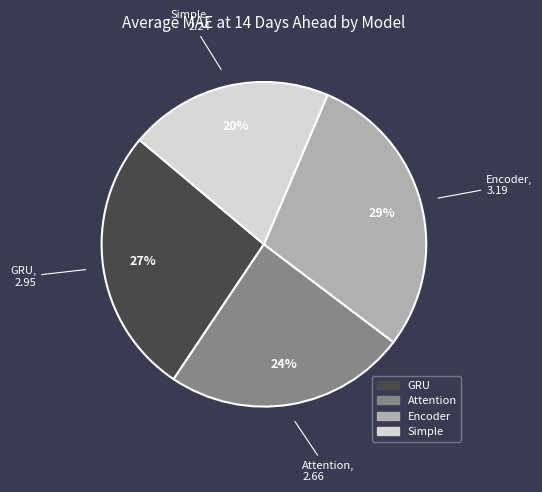

Is it true that Simple is 20% of the pie?

True